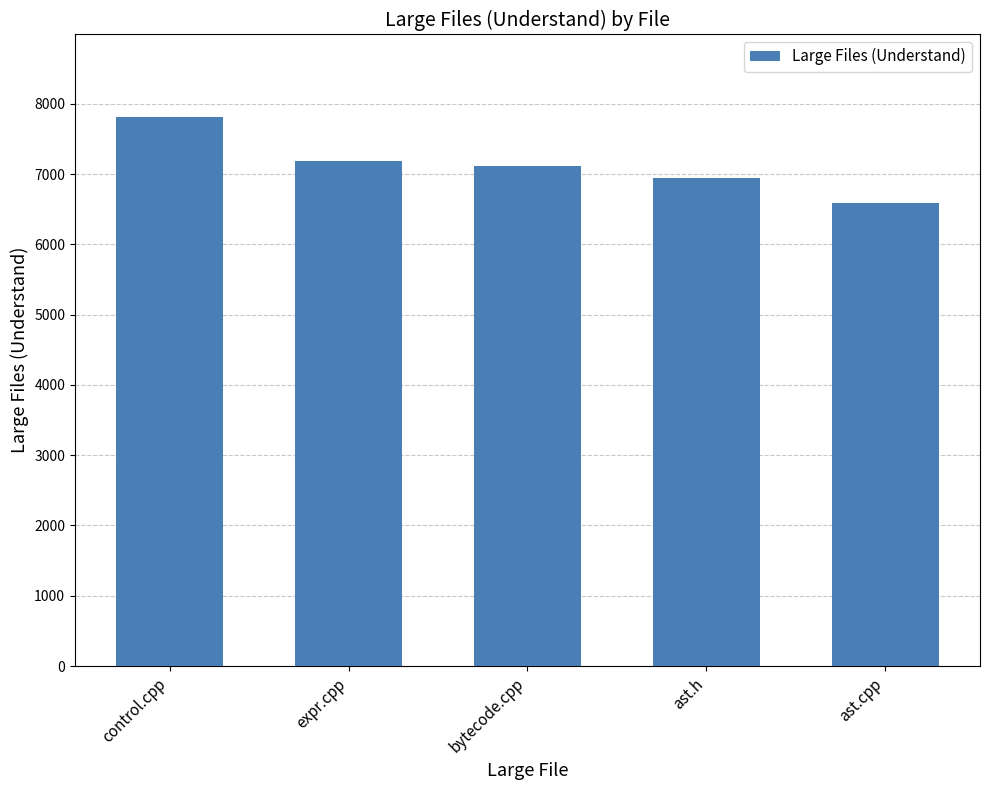

What is the smallest value displayed?

6591